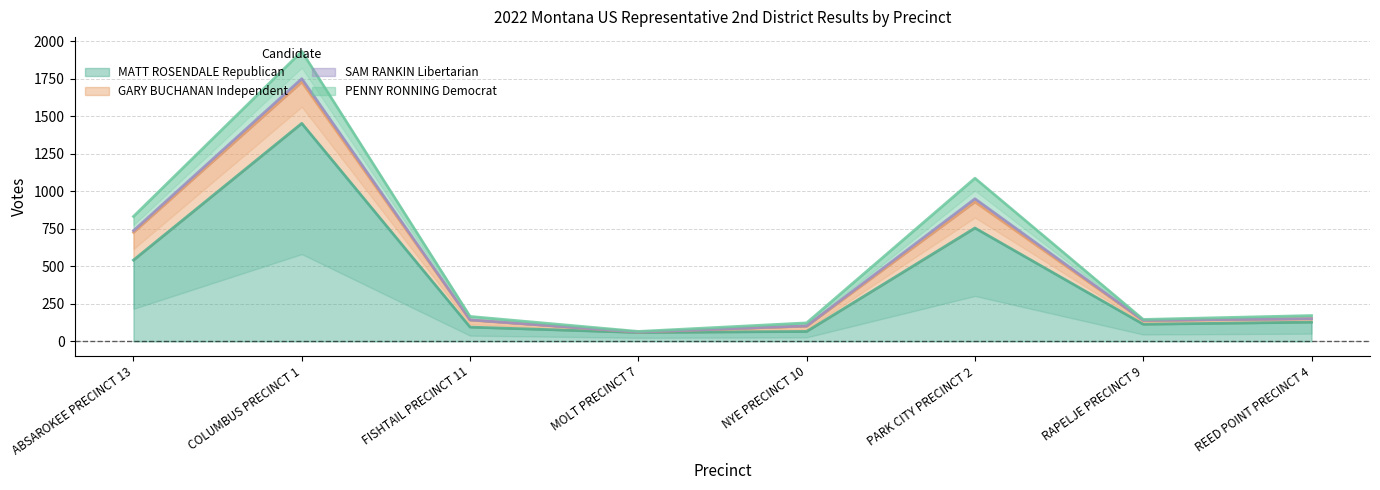

True or false: PENNY RONNING Democrat has more than 1 points higher than both neighbors.

True